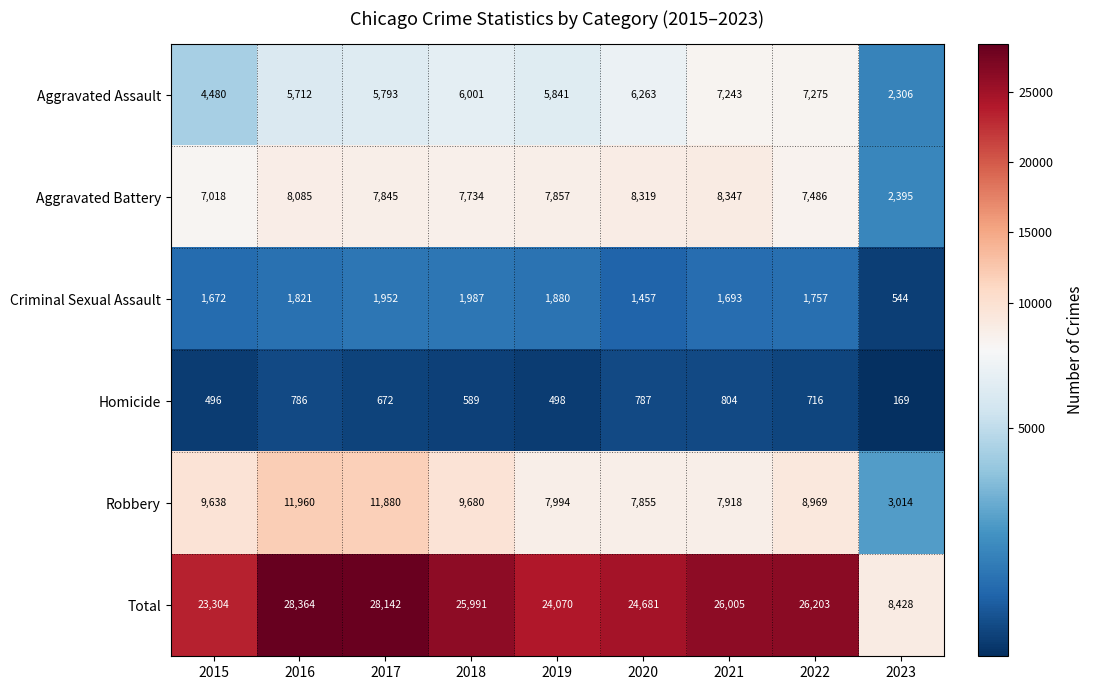

Which series has the largest range (max minus min)?

Total